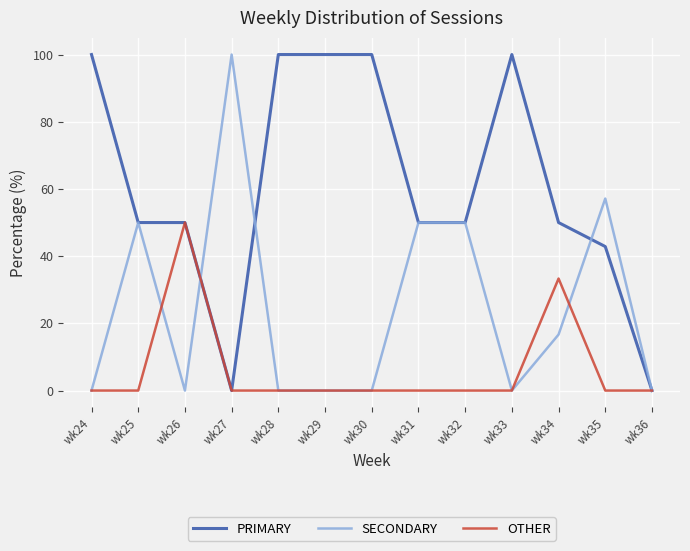

At which category does SECONDARY reach its first local peak?

wk25